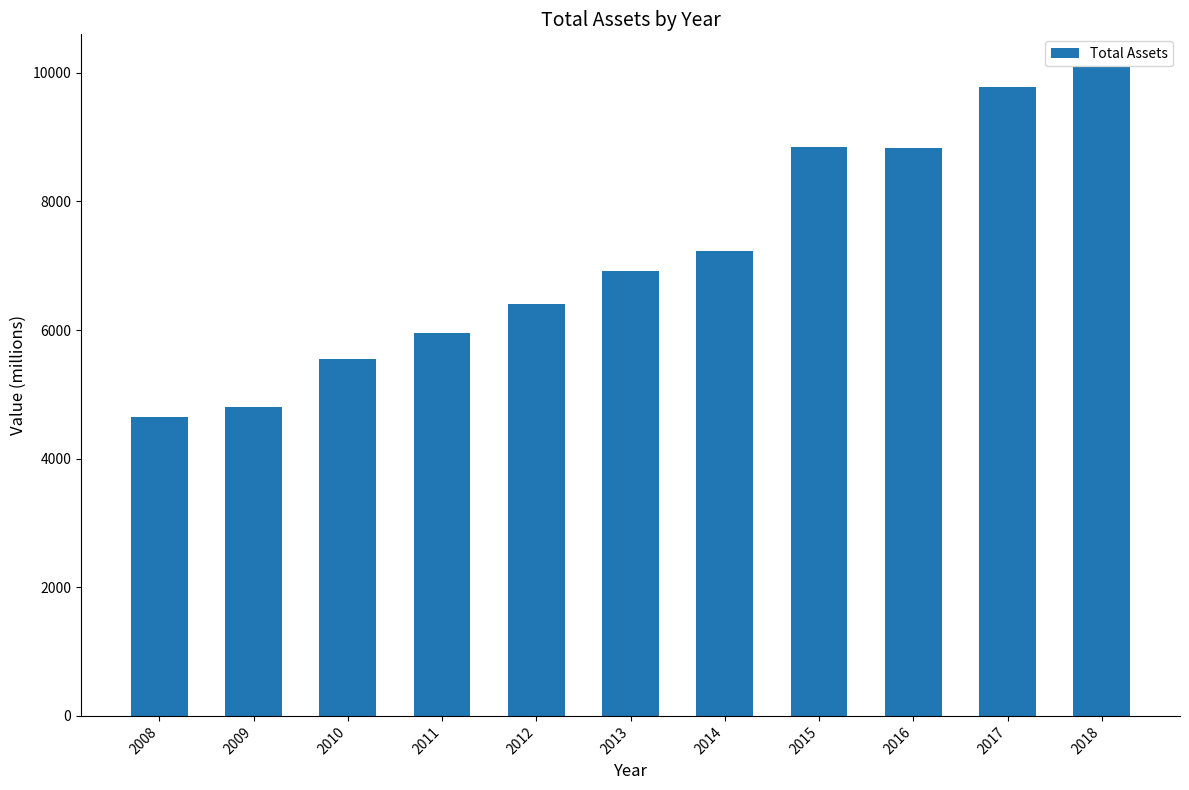

What is the difference between the second highest and minimum values?

5144